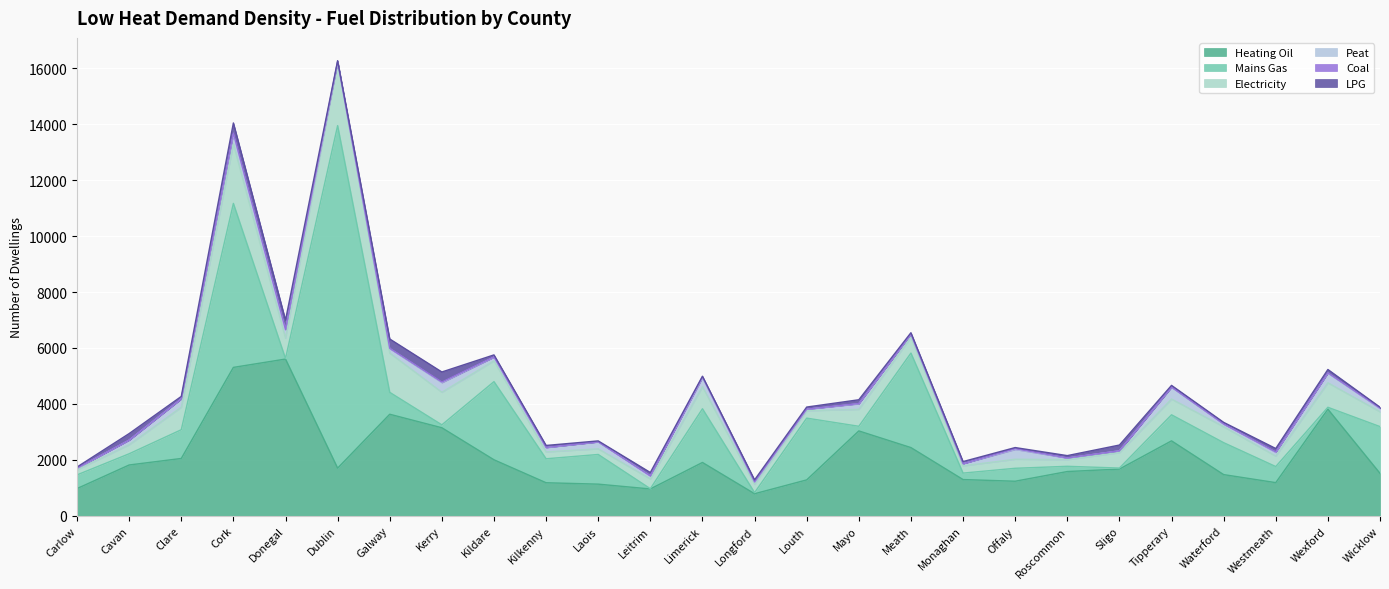

What is the label of the 19th point from the right?

Kerry